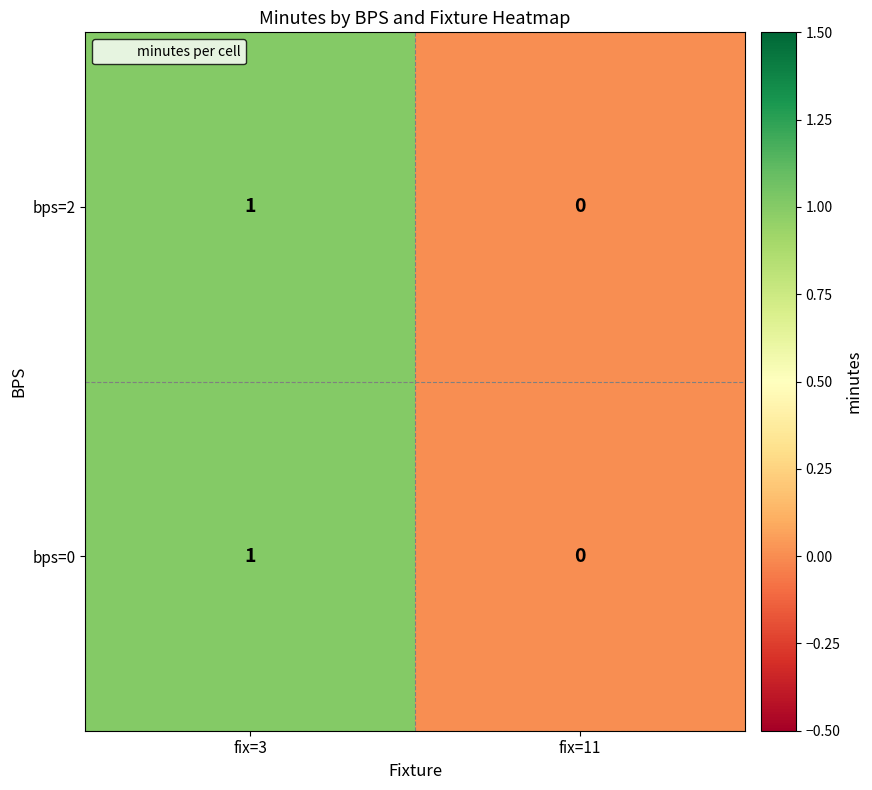

At which label does bps=0 reach its peak?

fix=3